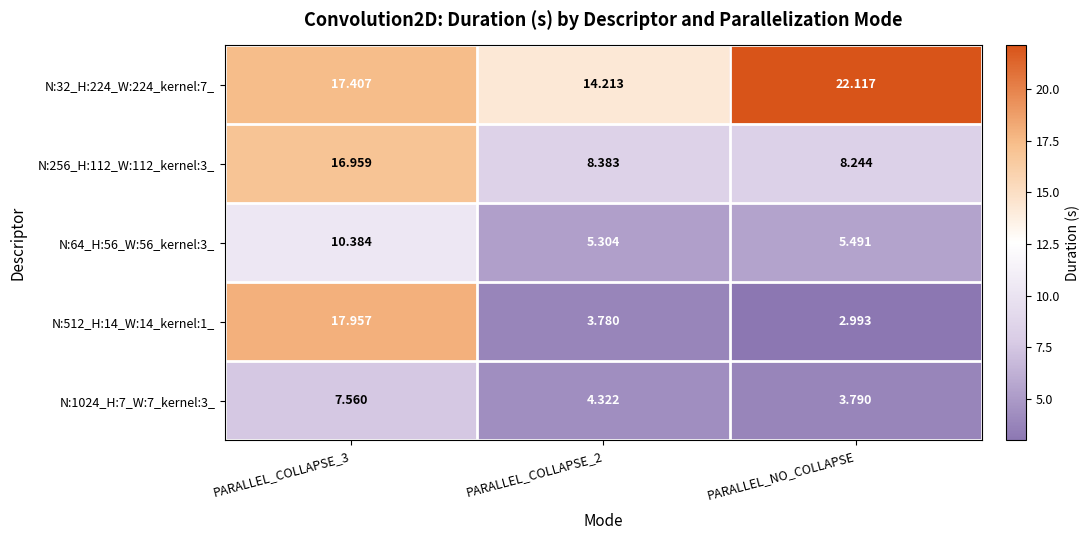

Which category has the lowest value in the N:256_H:112_W:112_kernel:3_ series?

PARALLEL_NO_COLLAPSE